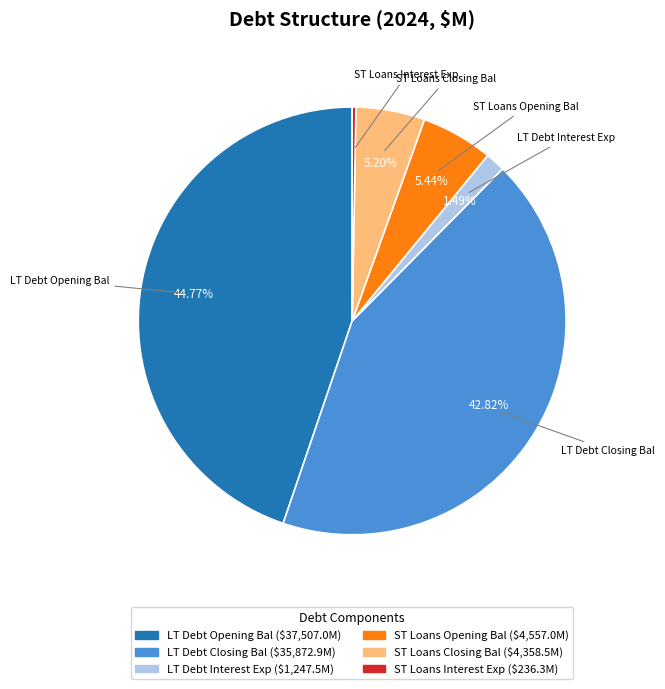

What is the smallest slice in the pie chart?

ST Loans Interest Exp